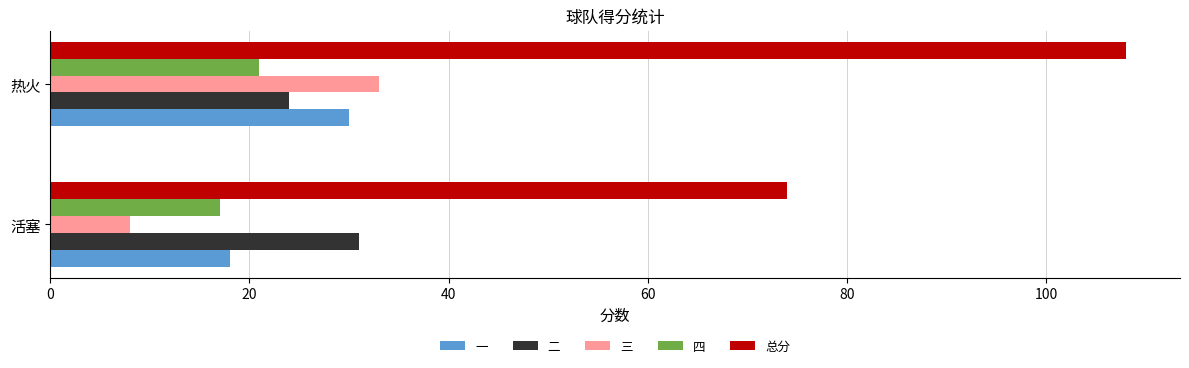

How many data points in 三 are less than 33?

1